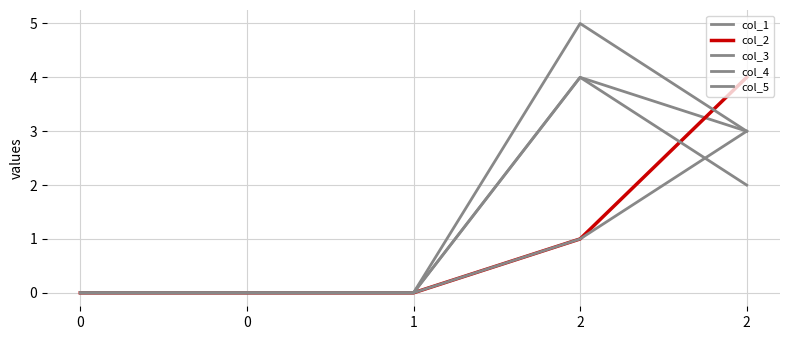

How many col_5 values are between 0 and 2?

4